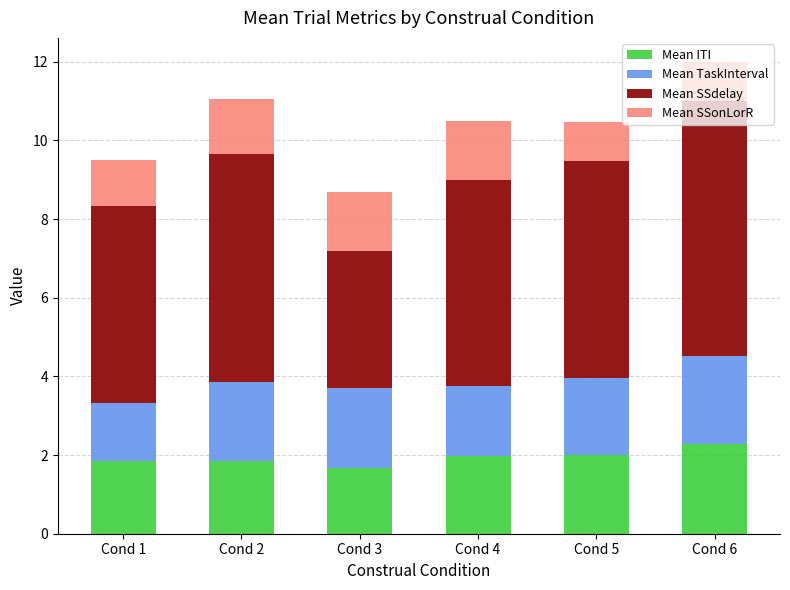

What is the sum of the Mean ITI values at Cond 2 and Cond 1?

3.7